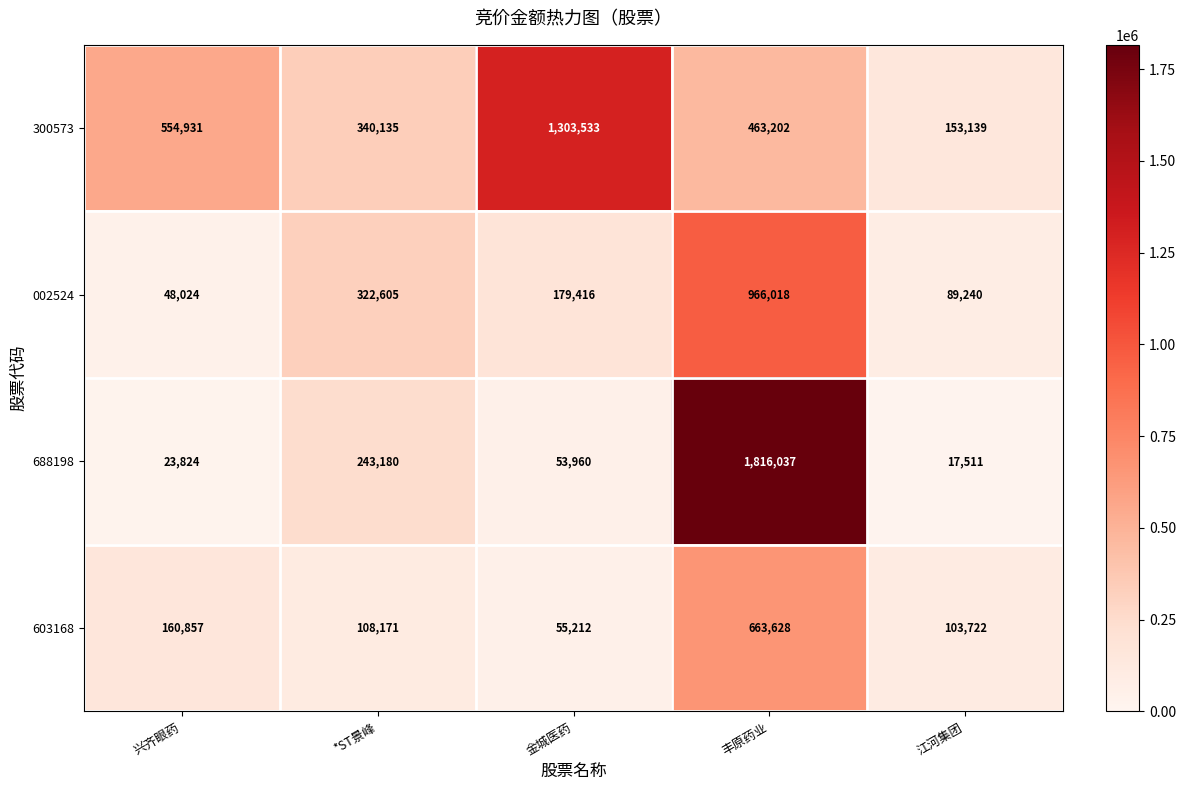

At which label is 300573 closest to 728336?

兴齐眼药